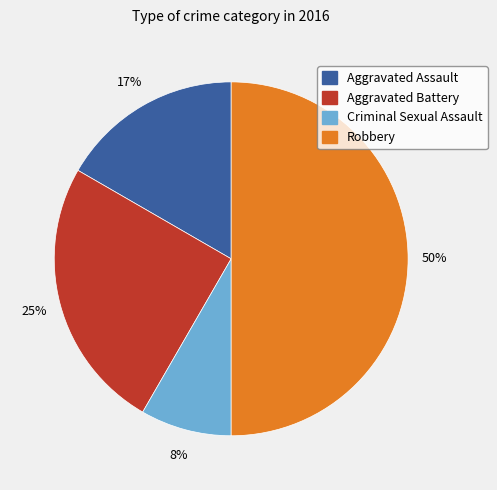

Is it true that Aggravated Battery is 16% of the pie?

False